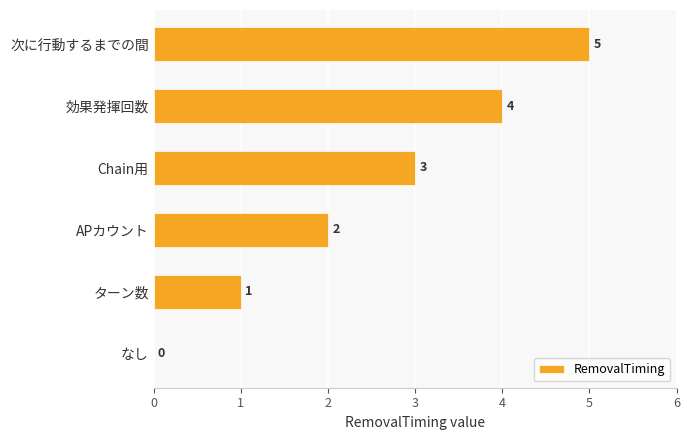

The chart shows a value of 8 at 次に行動するまでの間. True or false?

False